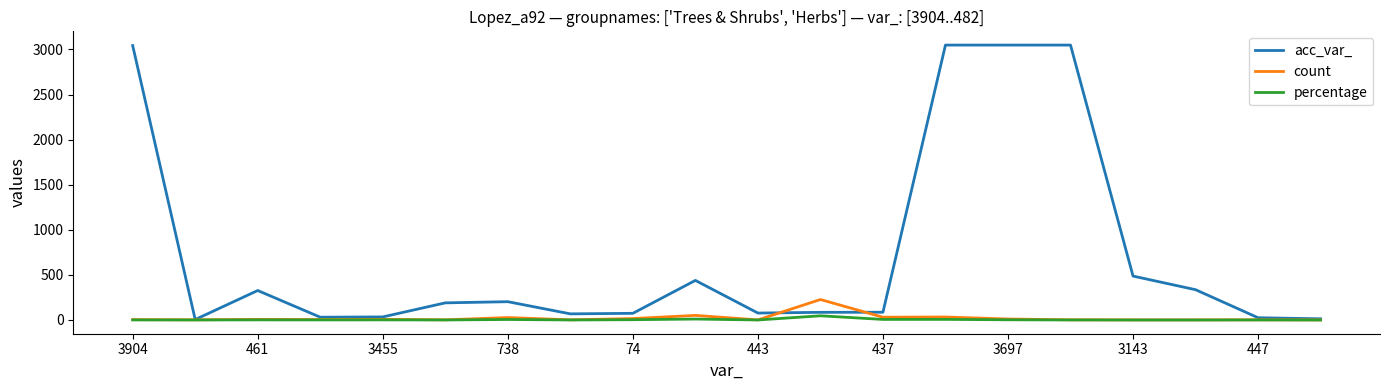

Which series has the largest total across all categories?

acc_var_